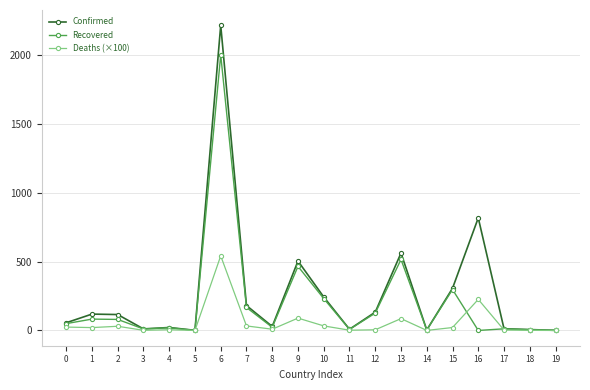

Which series has the largest total across all categories?

Confirmed